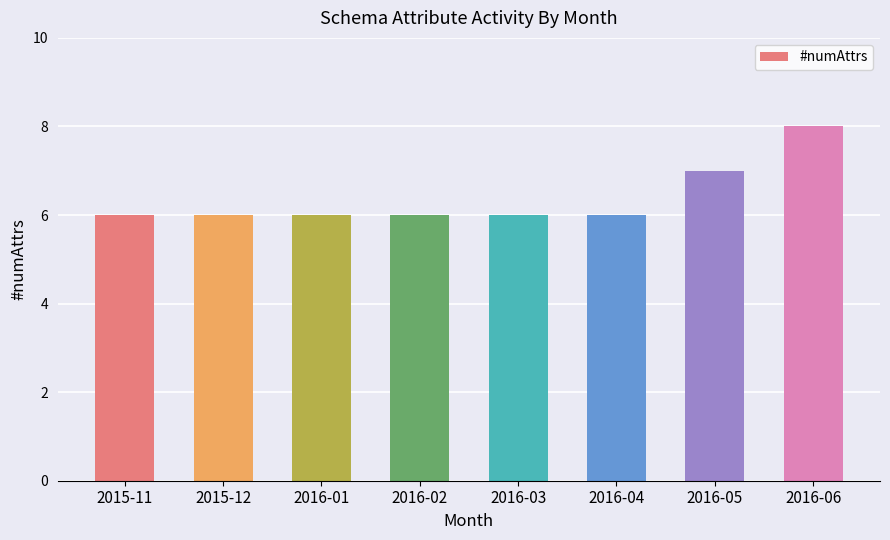

What position from the right is 2016-04?

3